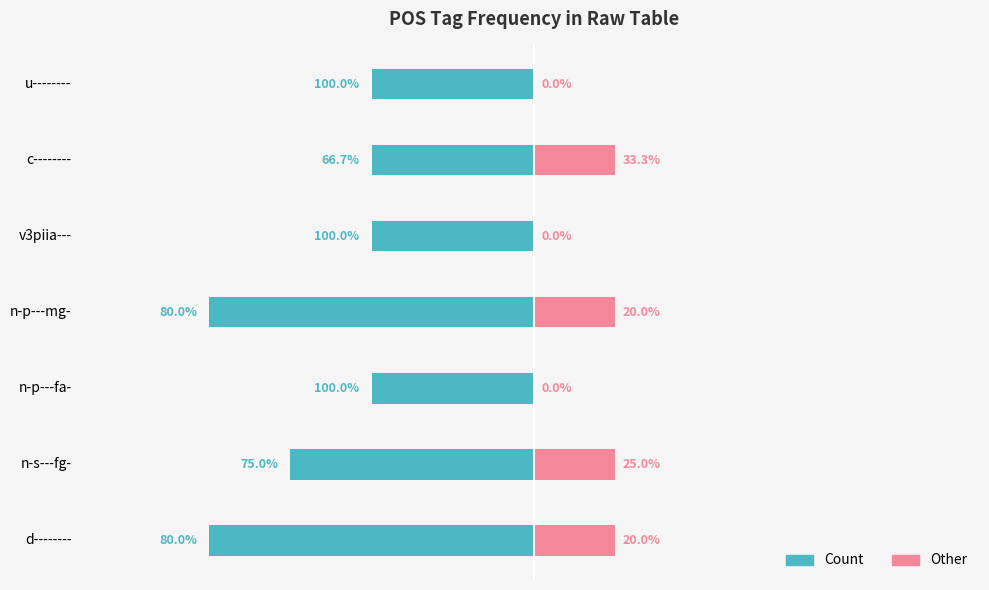

How many groups of bars are there?

7